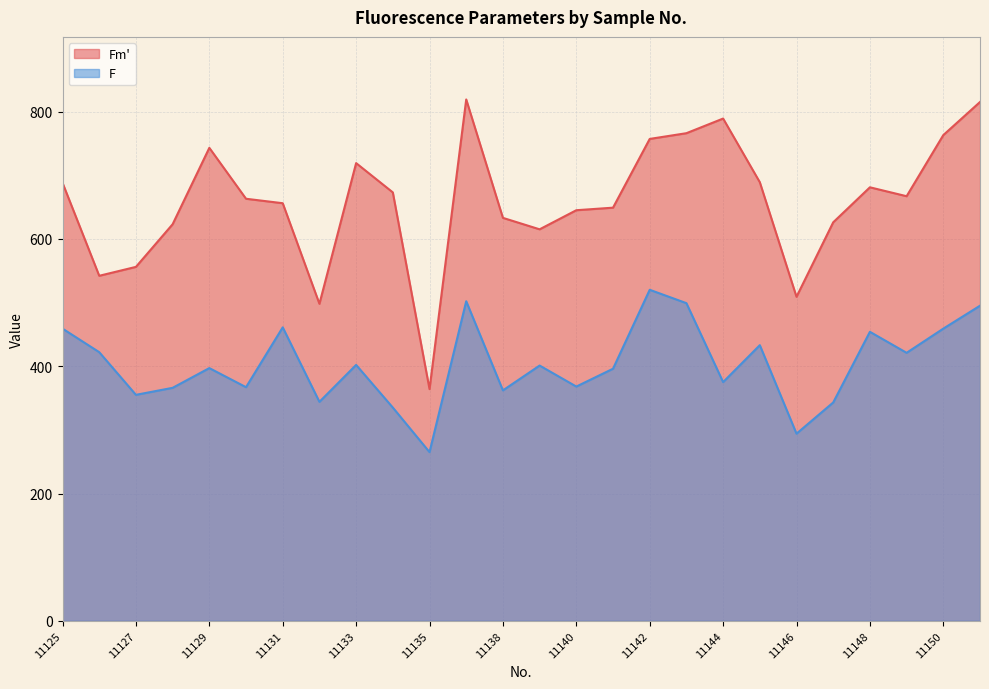

Is the value of Fm' at 11133 greater than the value of F at 11142?

Yes